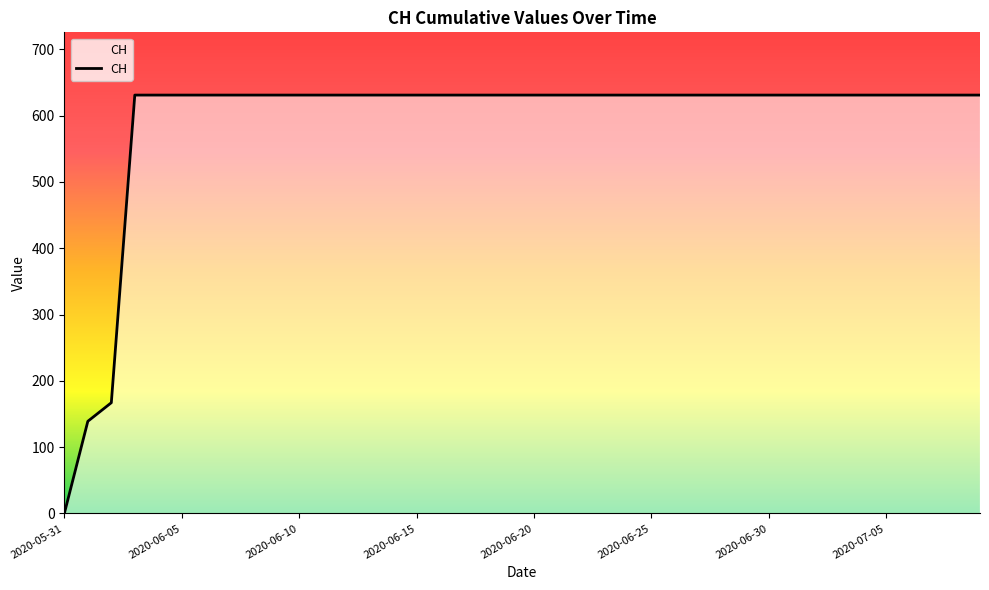

What is the greatest value displayed?

631